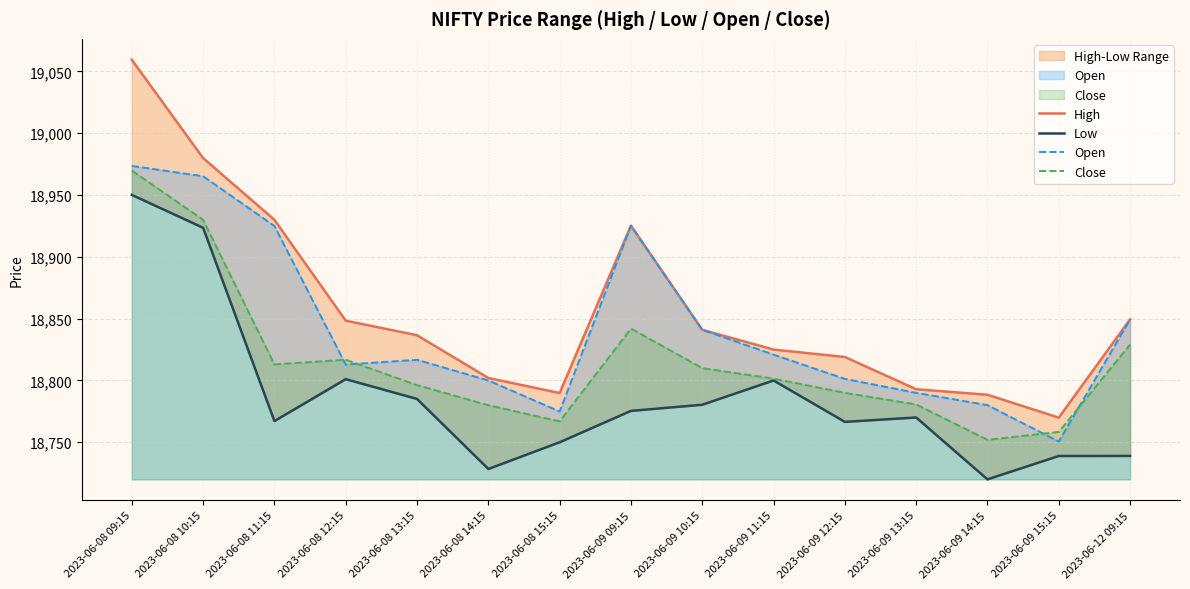

Where is Low nearest to the value 18835?

2023-06-08 12:15